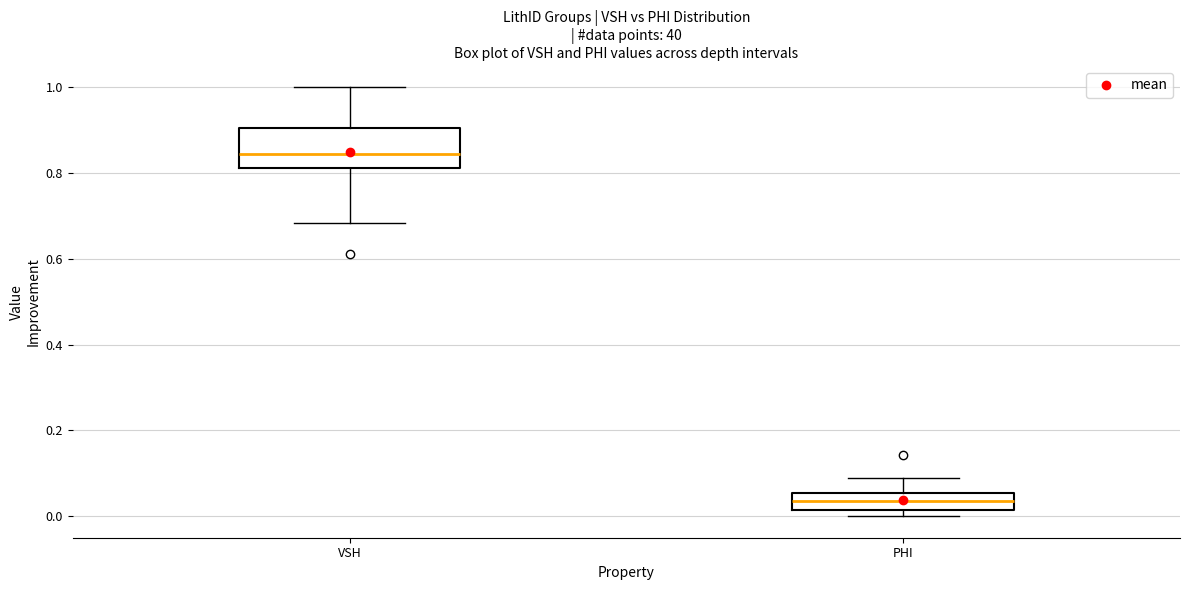

Comparing the boxes themselves (not the whiskers), which one is the tallest?

VSH